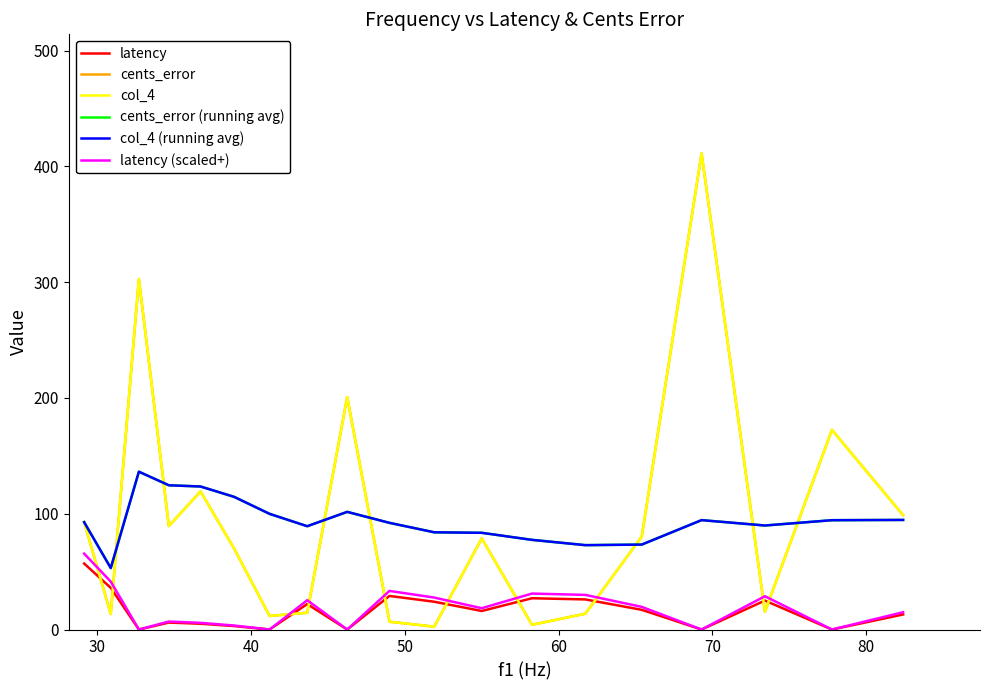

Does the chart display data point markers on the line(s)?

No